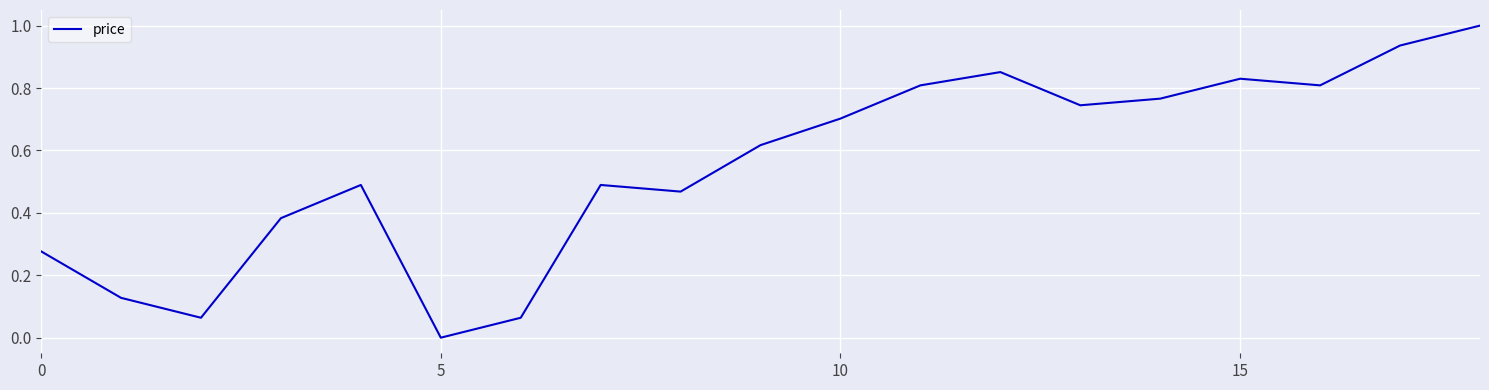

How many interior local peaks (higher than both neighbors) does the data have?

4